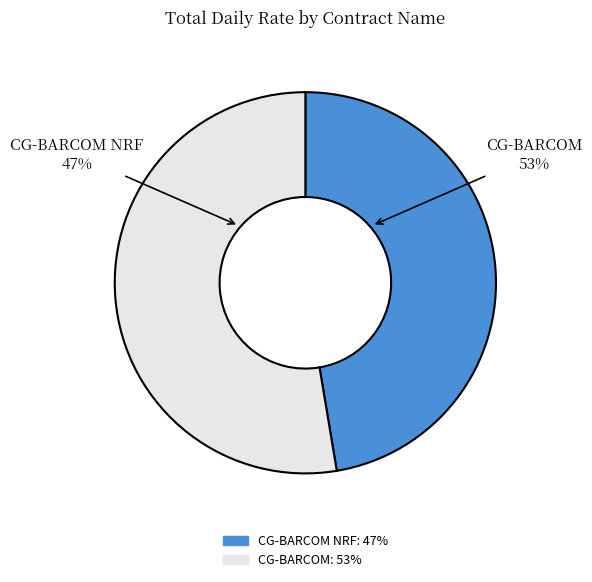

What is the smallest slice in the pie chart?

CG-BARCOM NRF